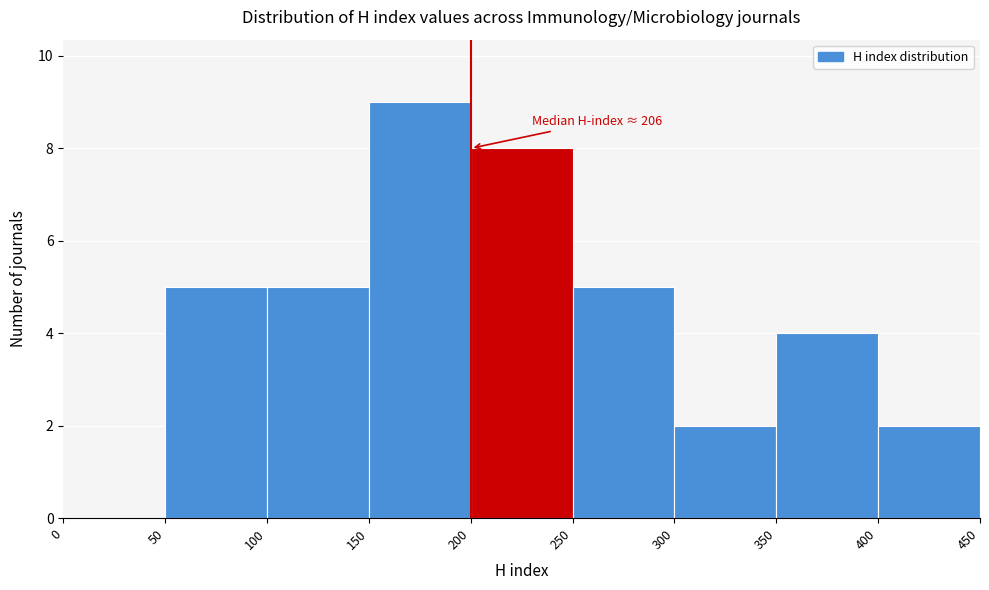

Over which range of the x-axis is the bar tallest?

150 to 200